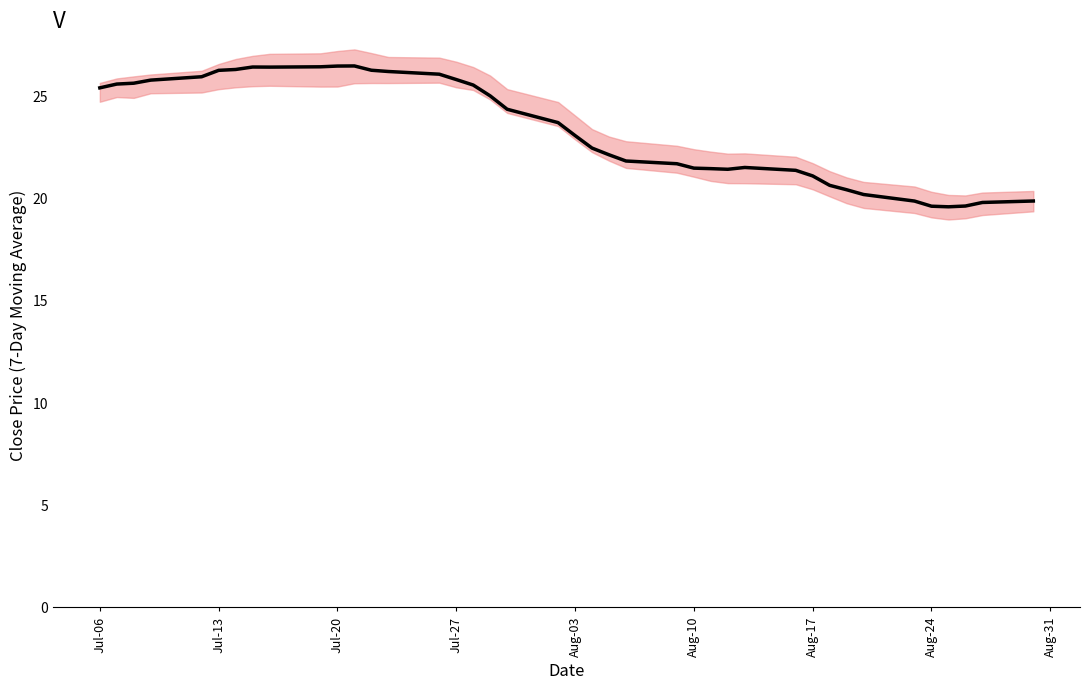

What position from the left is Jul-20?

11